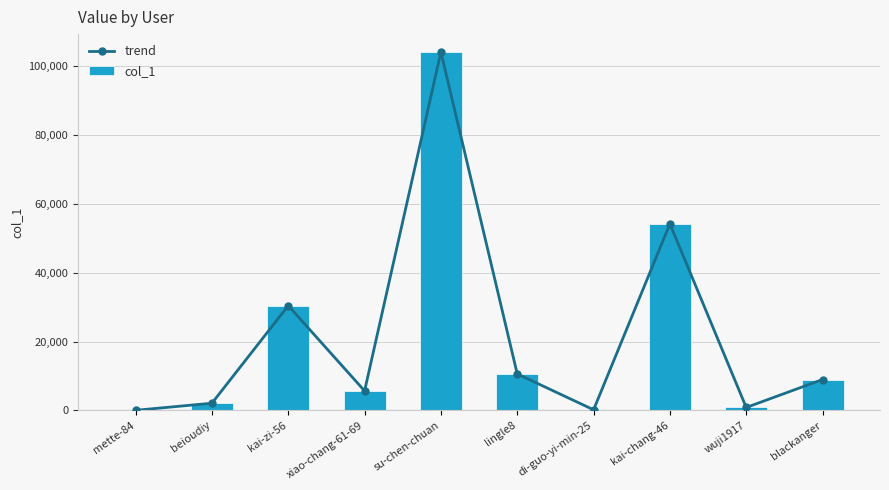

How many data points in col_1 are above 8991?

4